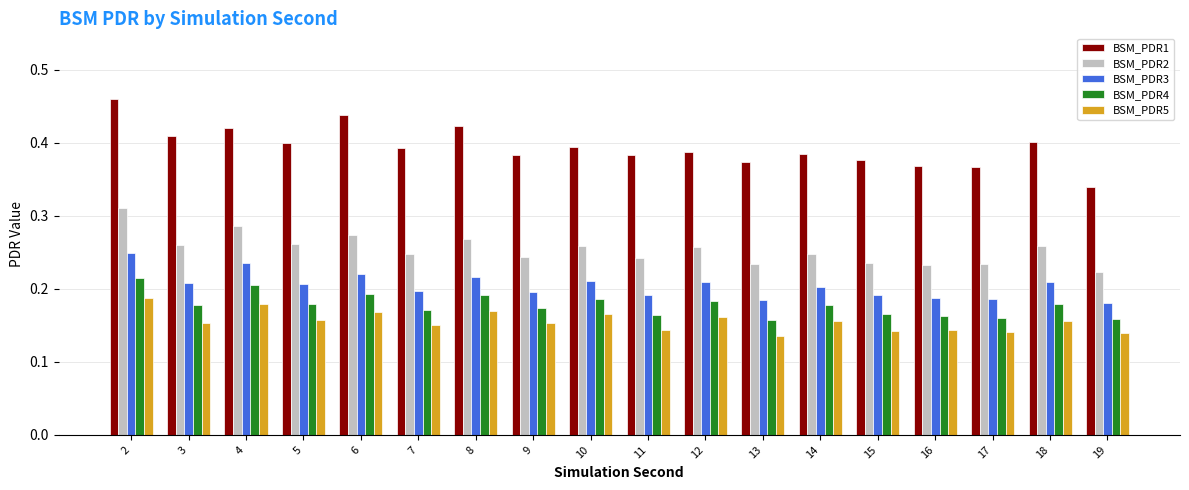

What is the total value across all series at 8?

1.3